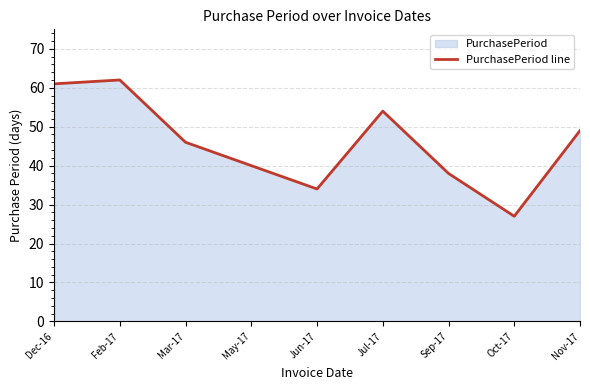

Rank the categories by value from highest to lowest.

Feb-17, Dec-16, Jul-17, Nov-17, Mar-17, May-17, Sep-17, Jun-17, Oct-17